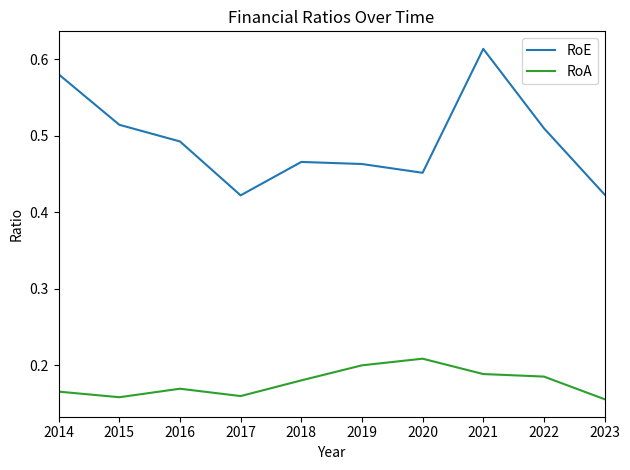

At 2018, list the series in order from largest to smallest.

RoE, RoA